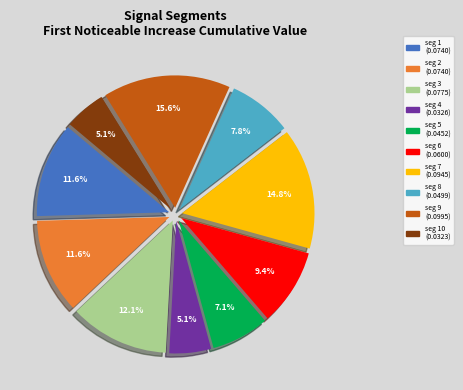

Does any single category account for the majority?

No